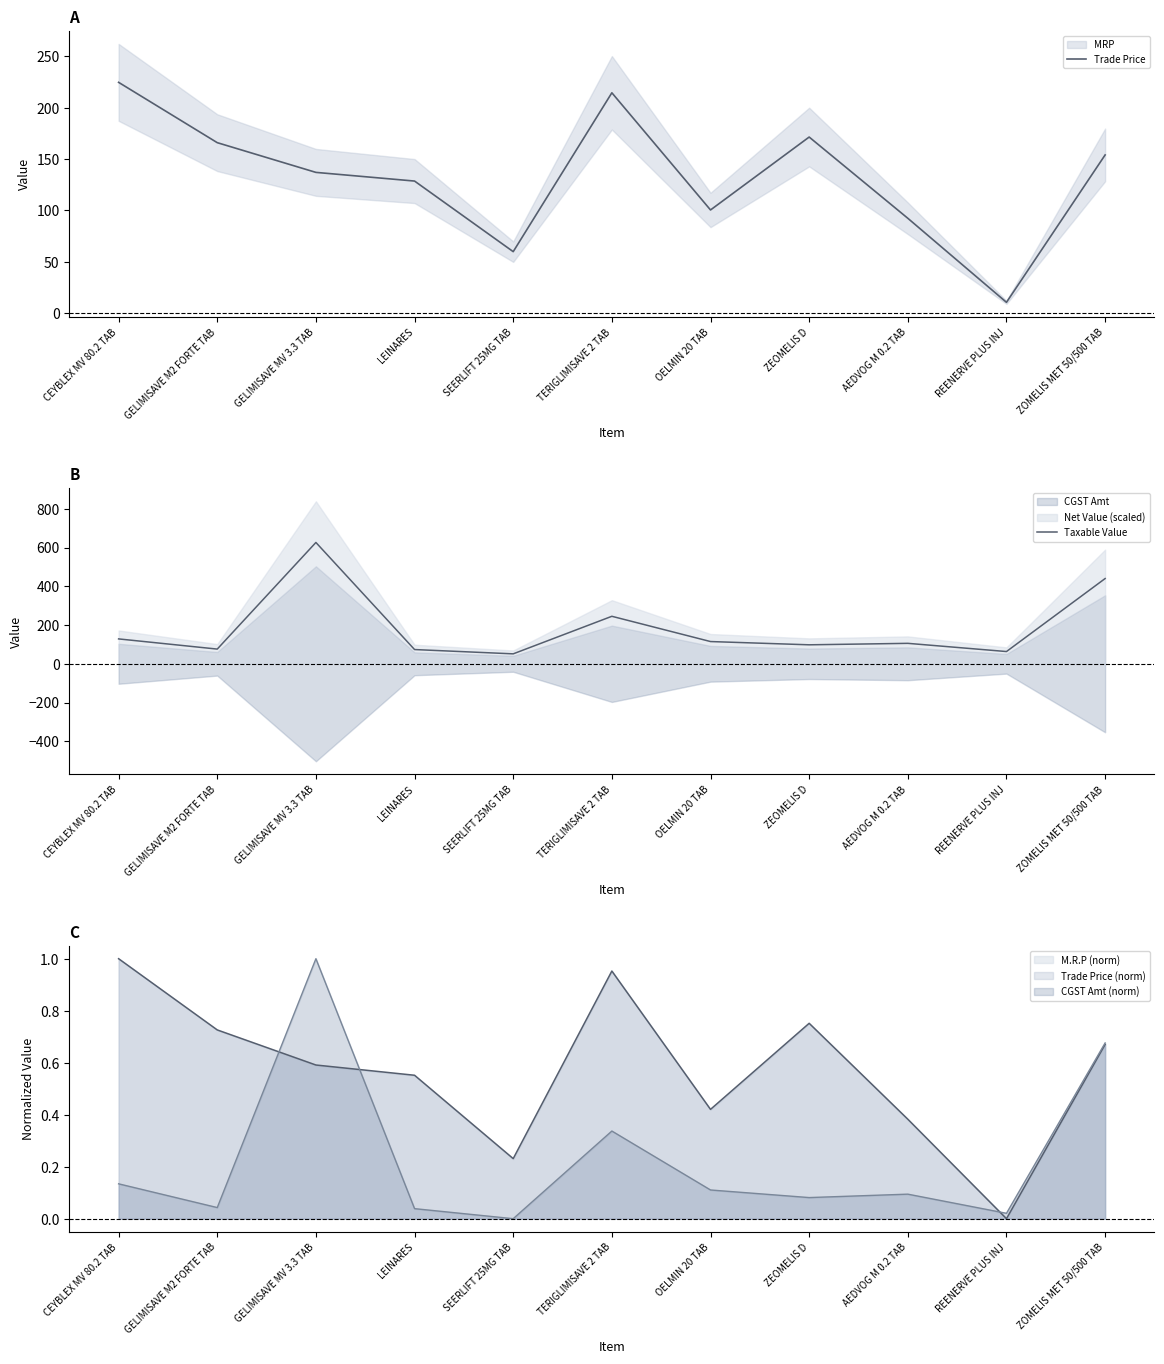

What is the difference between the maximum and minimum values in the Taxable Value series?

574.8